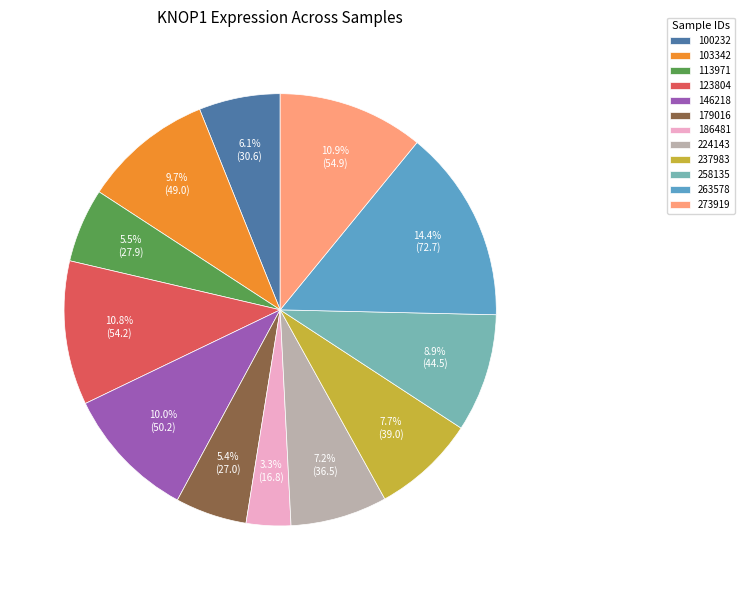

How many segments does this pie chart have?

12